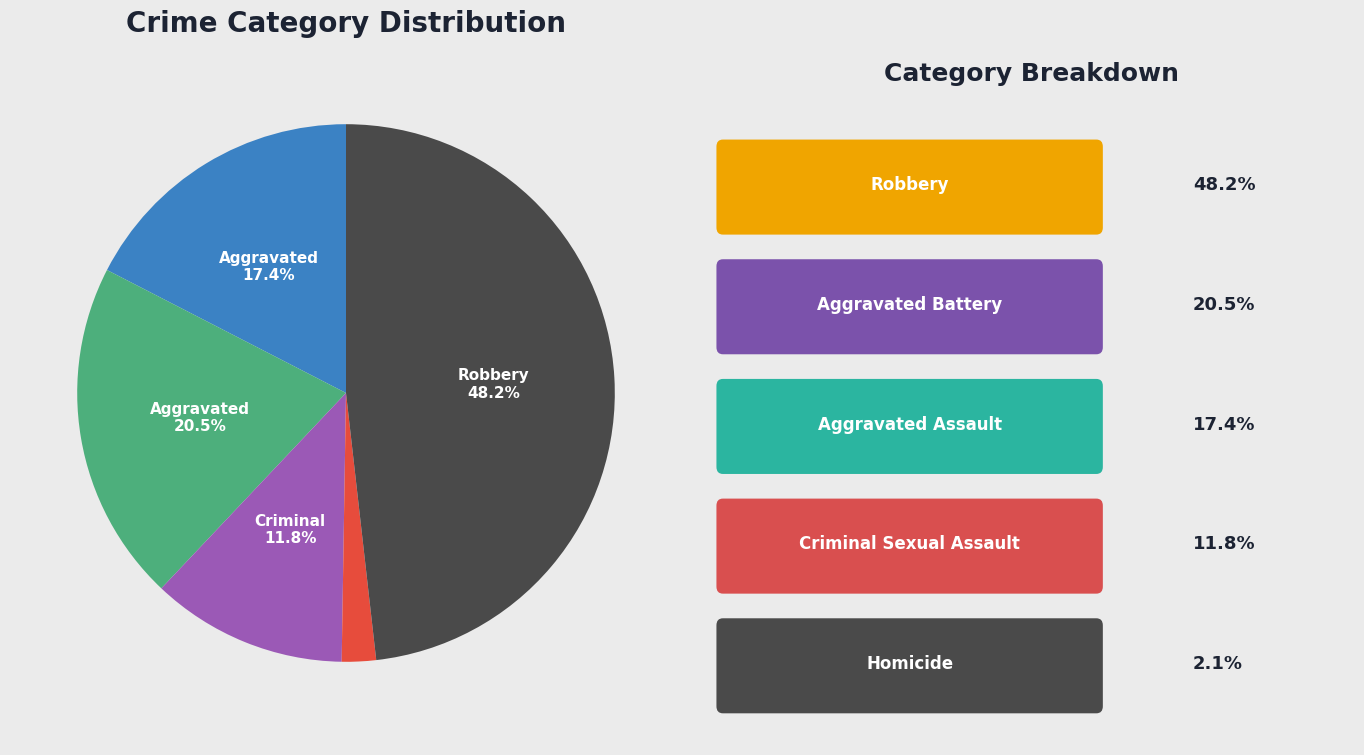

Count the number of slices in the pie.

5